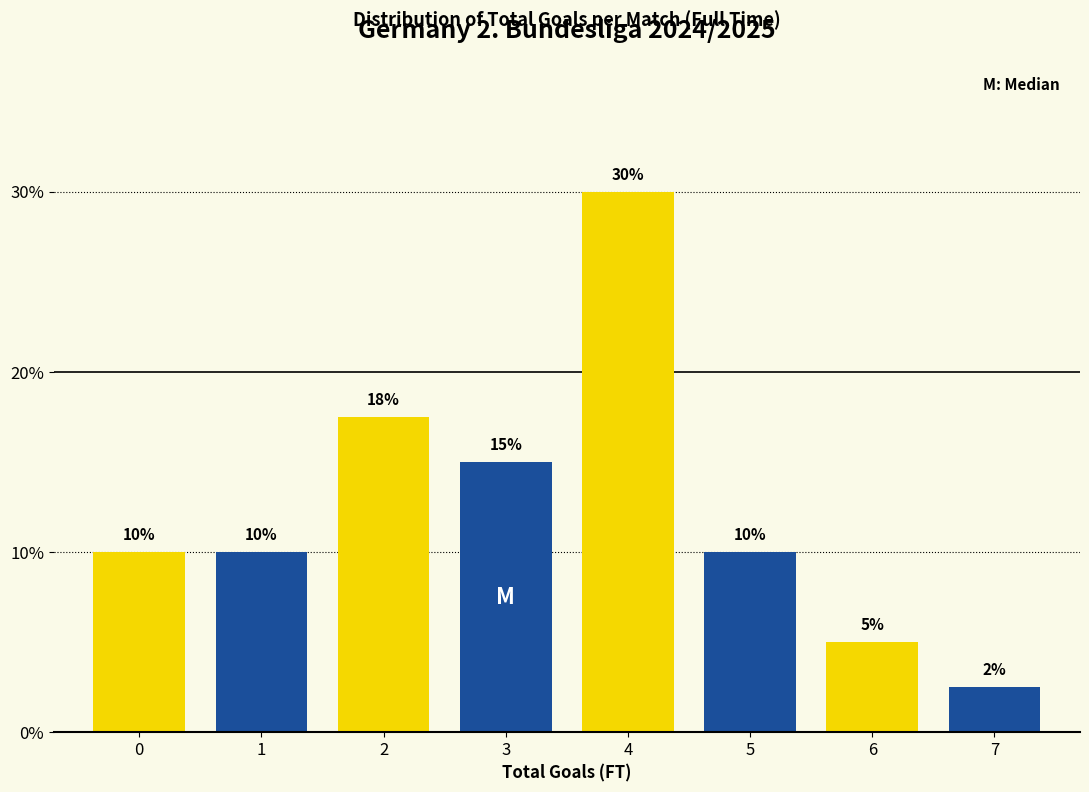

What is the greatest value displayed?

30.0